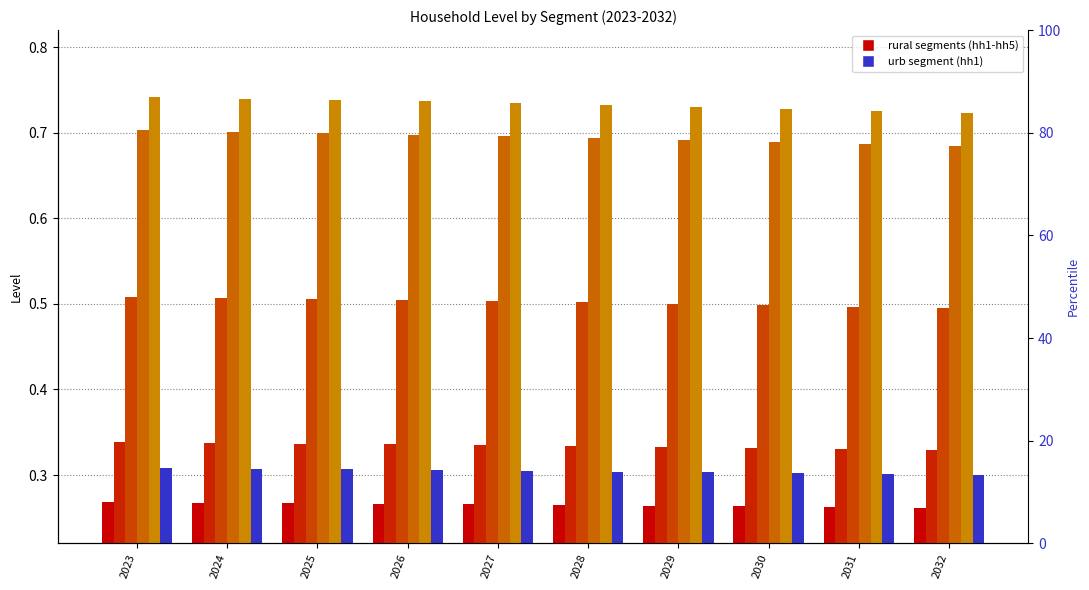

What is the approximate value of h-hh1_urb at 2023?

0.3